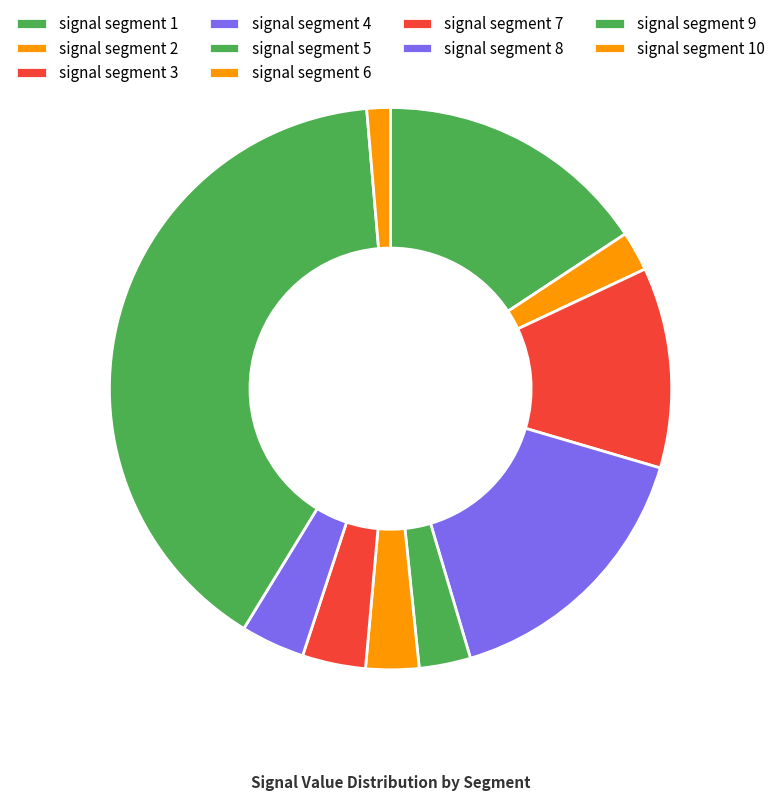

To the nearest percent, what percentage of the pie is signal segment 4?

16%